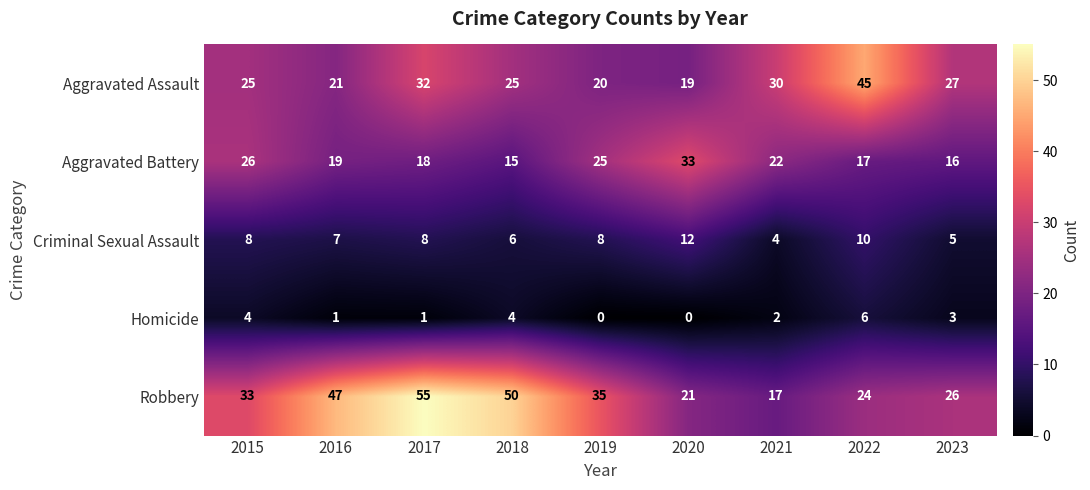

What is the spread (max minus min) of values at 2016?

46